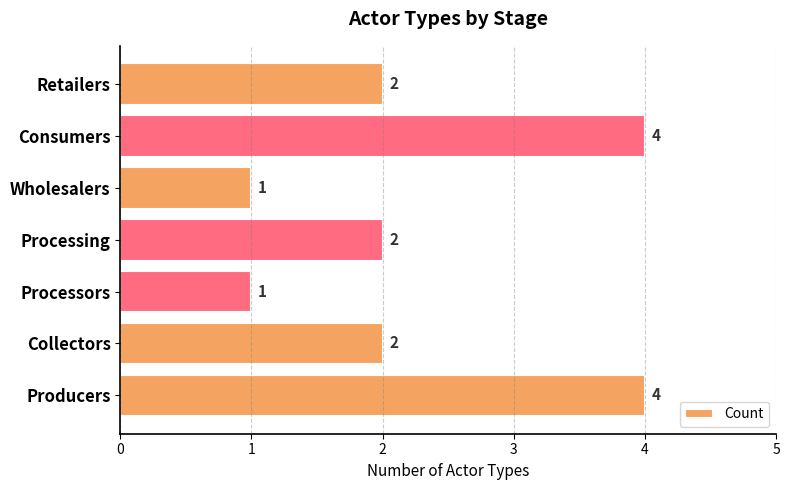

What is the approximate value at Consumers?

4